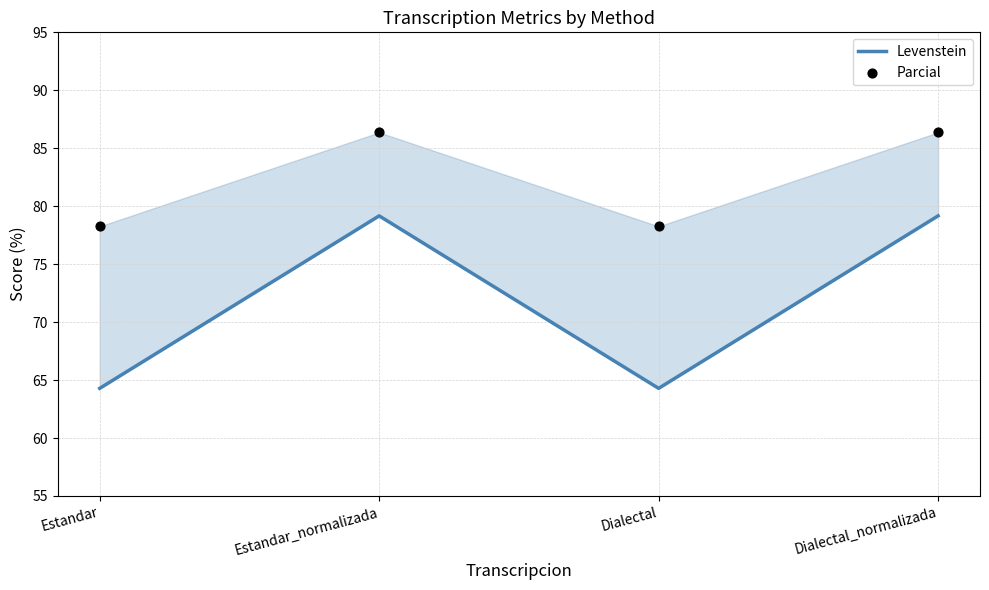

At how many categories does at least one series exceed 84?

2